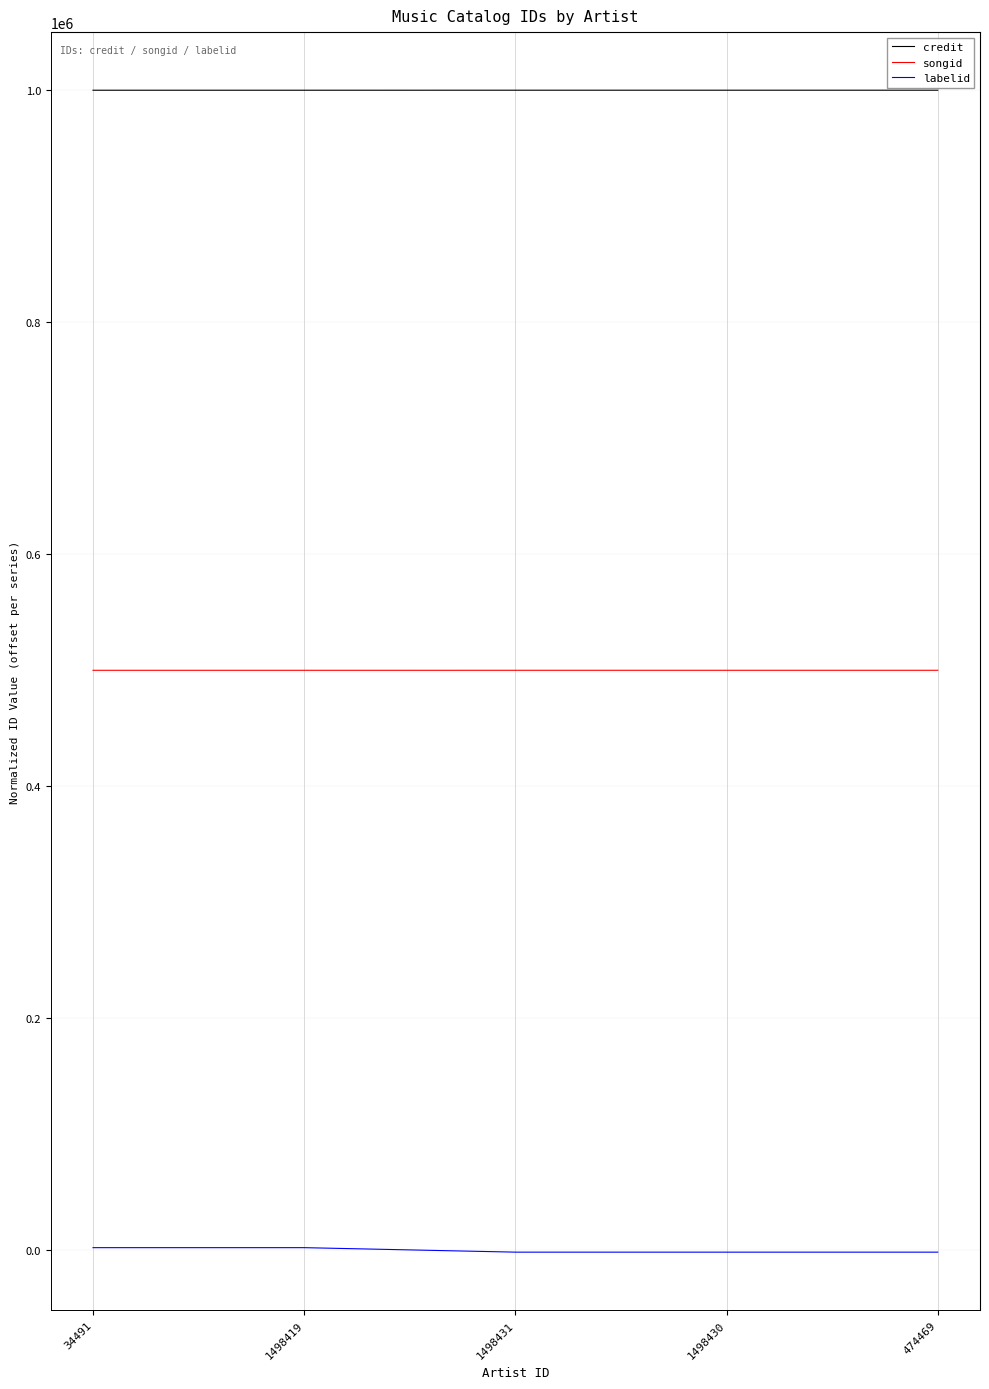

True or false: credit has a value of 1374174.2 at 1498430.

False